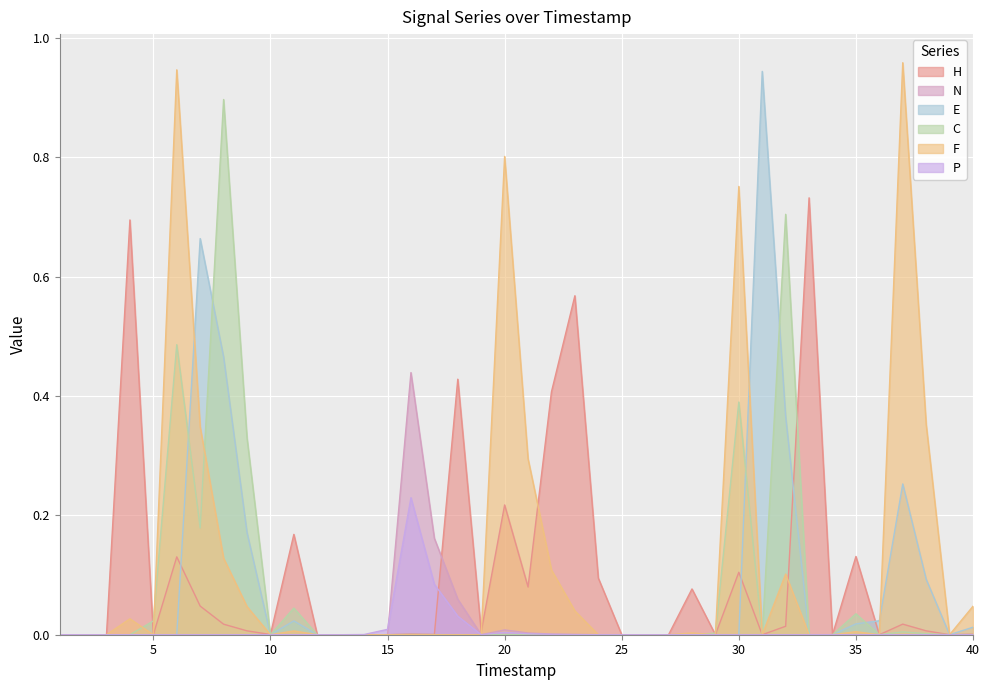

Between which two adjacent categories do H and N first intersect?

17 and 18